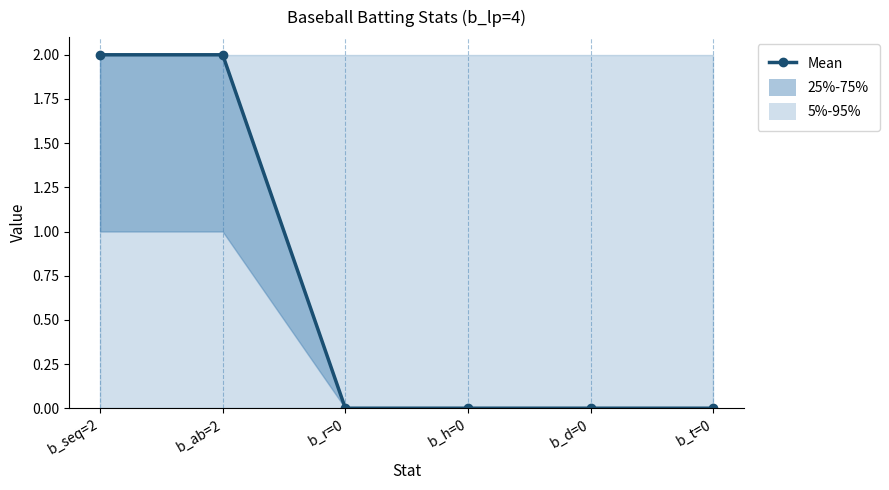

List the labels in order of value, largest first.

b_seq=2, b_ab=2, b_r=0, b_h=0, b_d=0, b_t=0